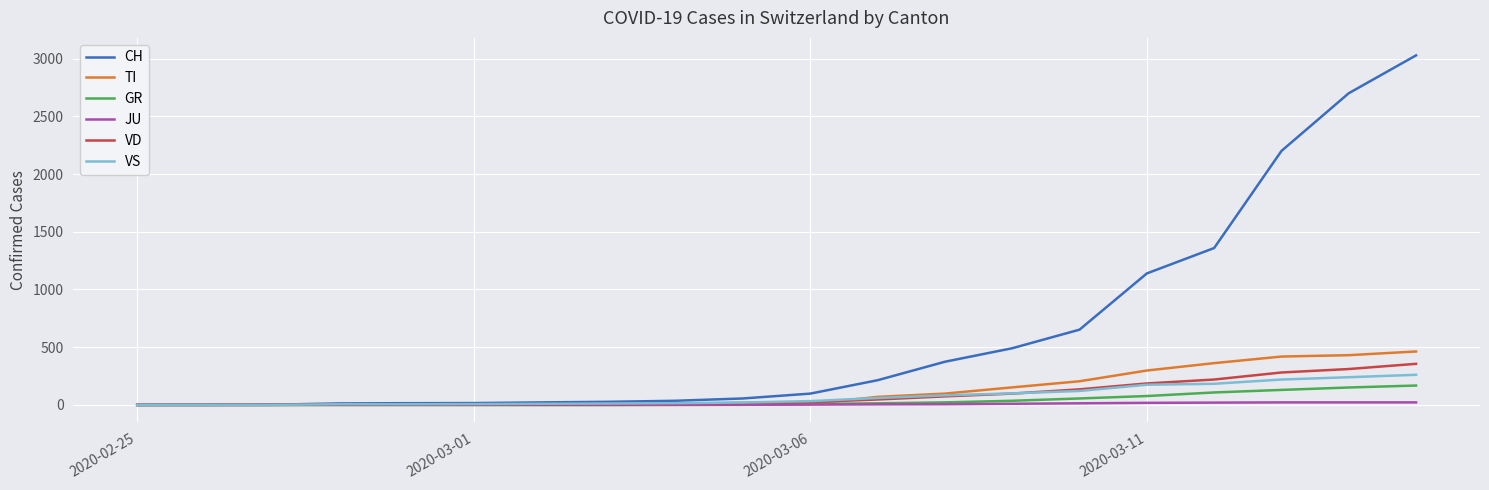

Which series has the widest spread of values?

CH